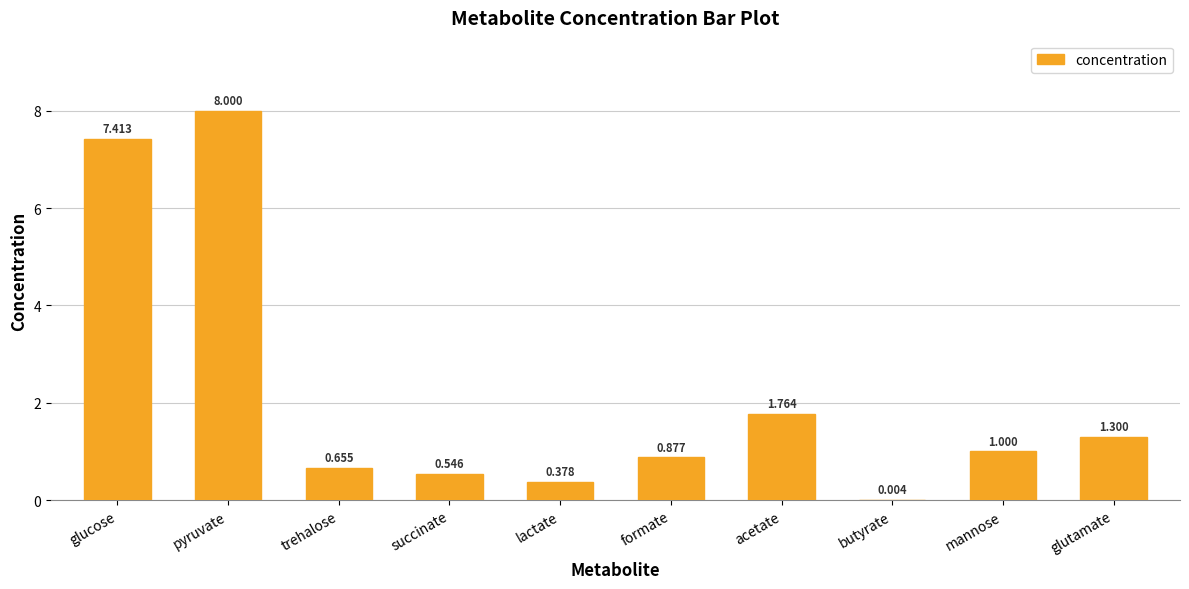

Between glucose and butyrate, which is larger?

glucose